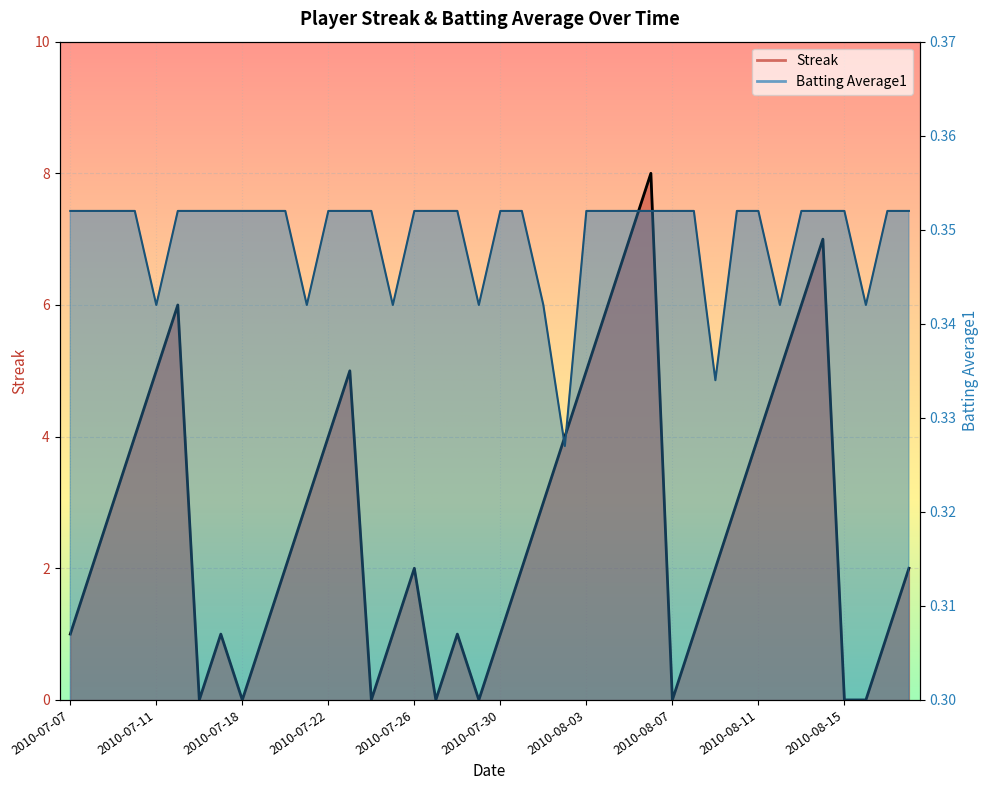

At how many categories does at least one series exceed 2?

18